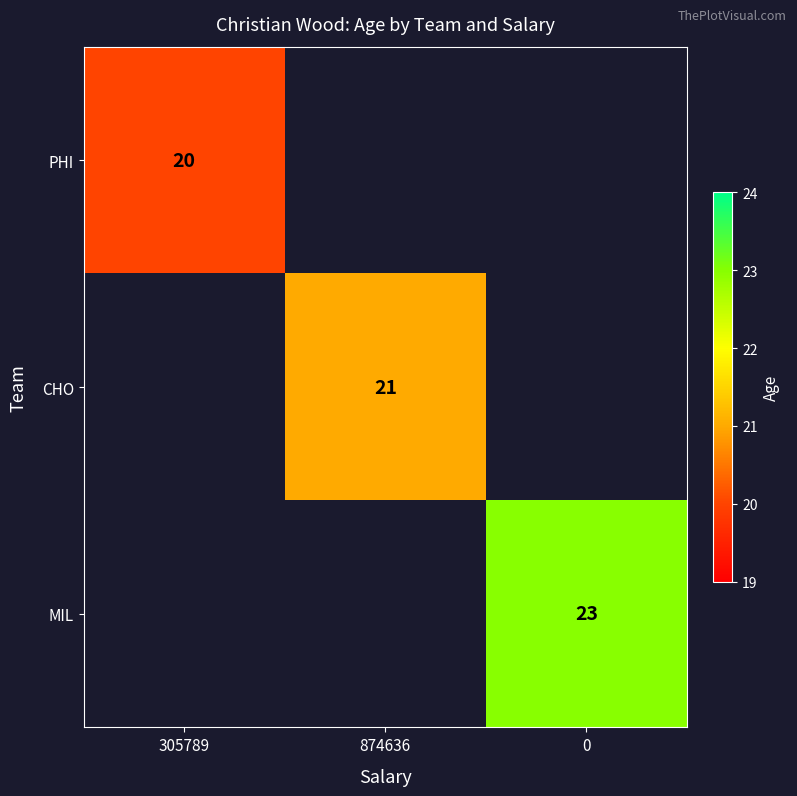

The CHO series shows 21 at 874636. True or false?

True